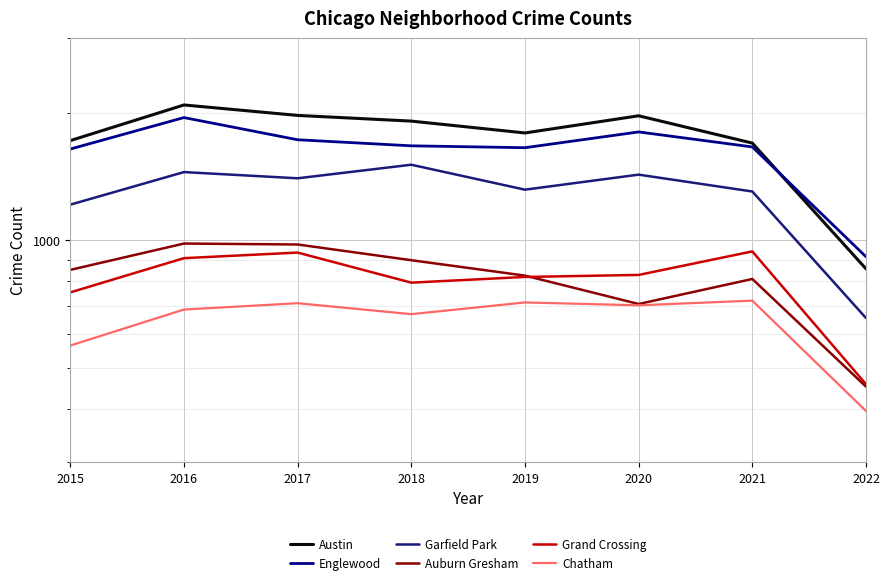

Read the Garfield Park value at 2022, to the nearest 100.

700